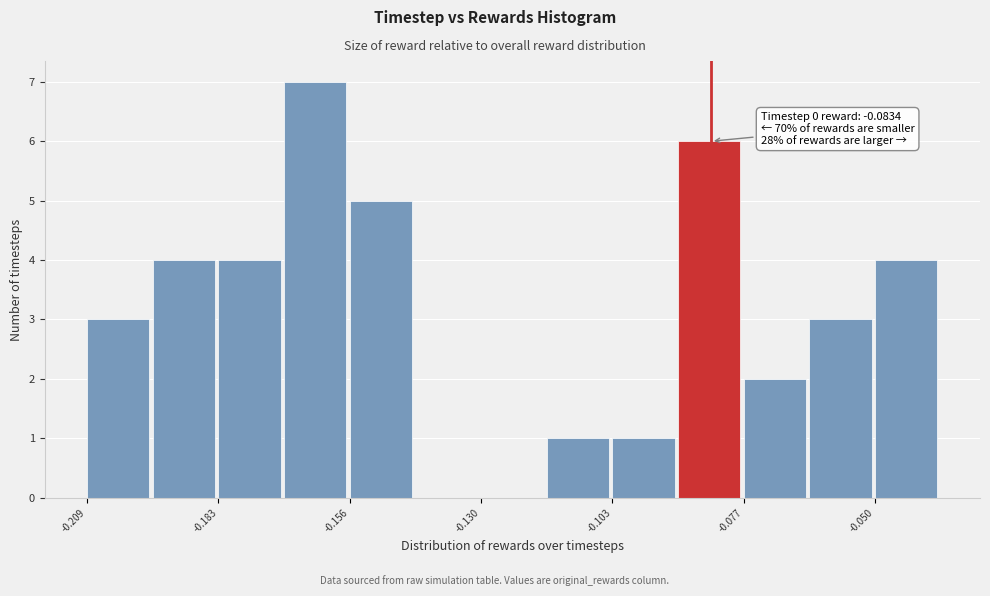

Around what value on the x-axis is the tallest bar? Give the approximate position of its centre, as read against the axis.

-0.165